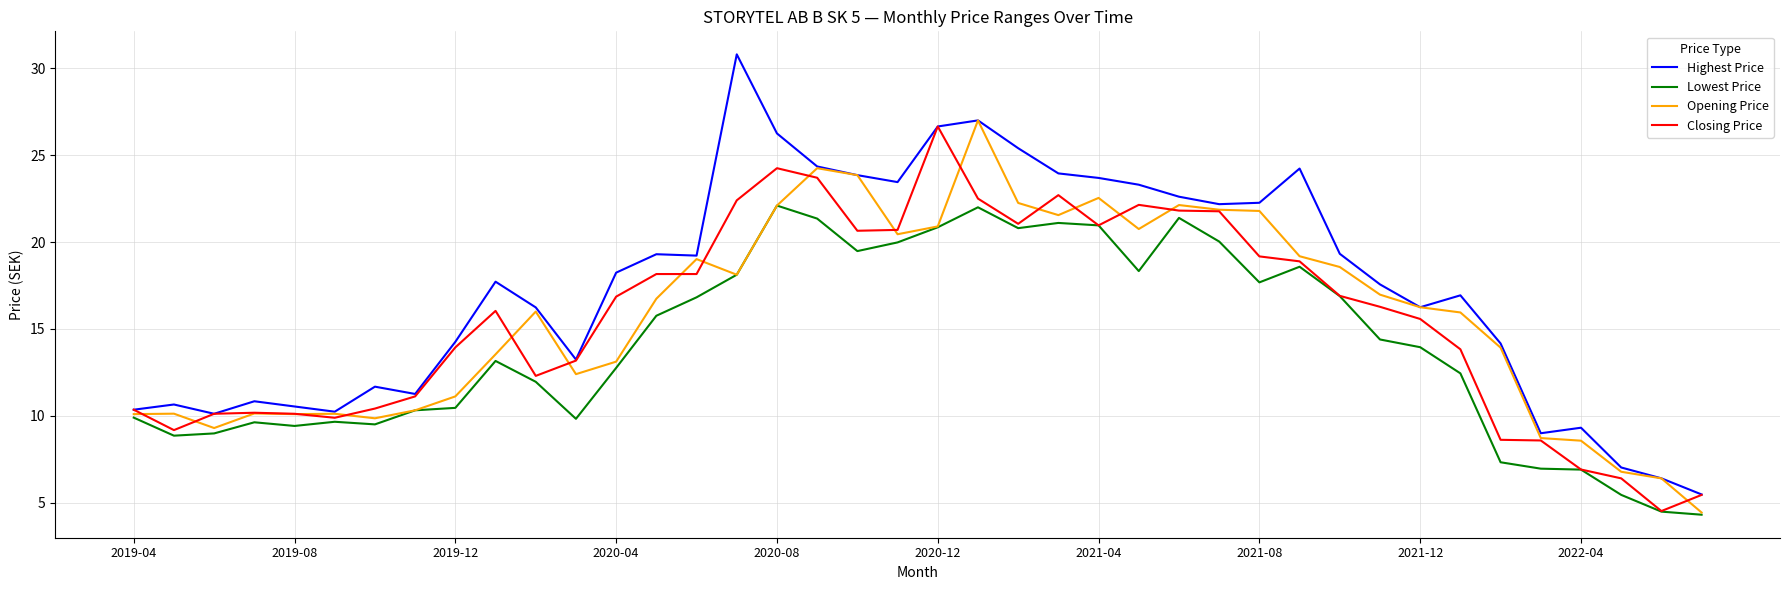

Which series has the widest spread of values?

Highest Price